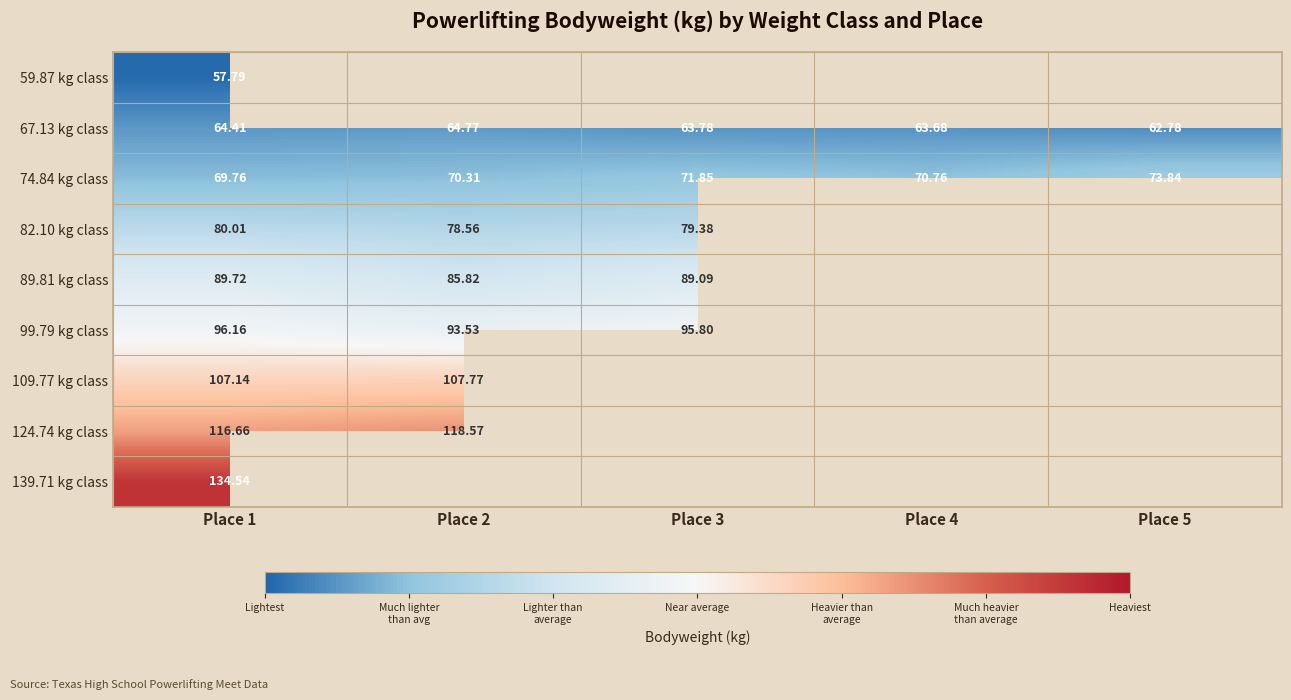

Which series has the largest range (max minus min)?

74.84 kg class